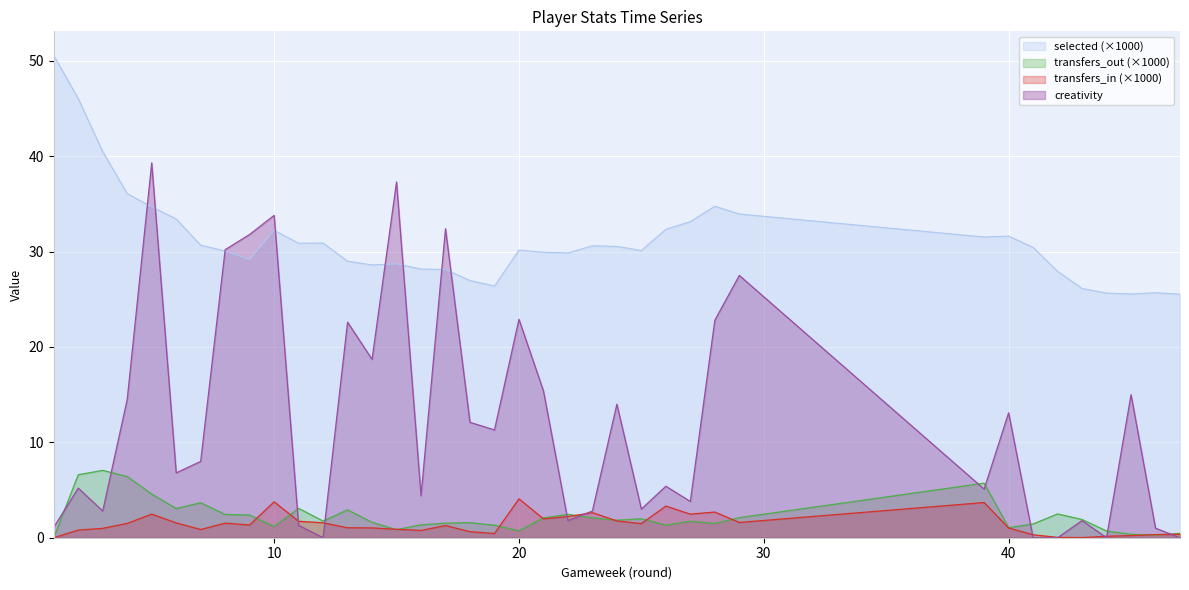

Reading right to left, transcribe all the data shown in this chart.

selected: 25.5	25.7	25.6	25.6	26.1	27.9	30.4	31.6	31.5	33.9	34.8	33.1	32.3	30.1	30.5	30.6	29.9	29.9	30.2	26.4	27.0	28.1	28.2	28.7	28.6	29.0	30.9	30.9	32.2	29.2	30.1	30.7	33.4	34.7	36.1	40.5	46.0	50.6
transfers_in: 0.4	0.3	0.2	0.2	0.0	0.0	0.3	1.0	3.7	1.6	2.7	2.5	3.3	1.5	1.8	2.6	2.2	2.0	4.1	0.4	0.6	1.3	0.8	0.9	1.0	1.0	1.6	1.7	3.8	1.3	1.5	0.9	1.6	2.5	1.5	1.0	0.8	0.0
transfers_out: 0.5	0.3	0.4	0.7	1.9	2.5	1.4	1.1	5.7	2.1	1.5	1.7	1.3	2.0	1.8	2.1	2.5	2.1	0.7	1.3	1.6	1.5	1.4	0.8	1.6	2.9	1.7	3.1	1.2	2.4	2.4	3.7	3.1	4.6	6.4	7.1	6.6	0.0
creativity: 0.0	1.0	15.0	0.0	1.8	0.0	0.0	13.1	5.1	27.5	22.8	3.8	5.4	3.0	14.0	2.8	1.8	15.4	22.9	11.3	12.1	32.4	4.4	37.3	18.7	22.6	0.0	1.3	33.8	31.8	30.2	8.0	6.8	39.3	14.5	2.8	5.2	1.1